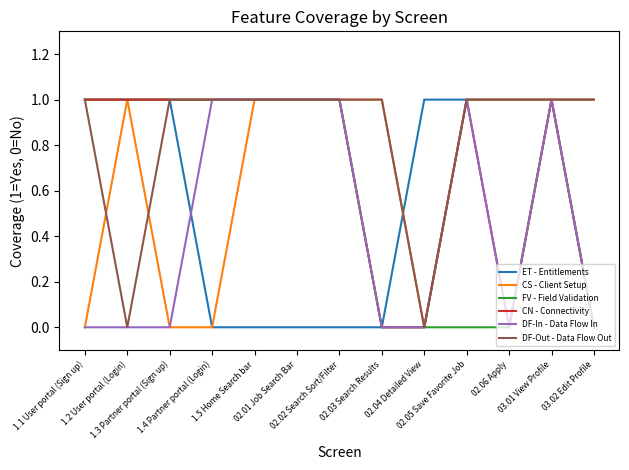

Reading left to right, list all the values displayed in this chart.

ET - Entitlements: 1	1	1	0	0	0	0	0	1	1	1	1	1
CS - Client Setup: 0	1	0	0	1	1	1	1	0	1	1	1	1
FV - Field Validation: 1	1	1	1	1	1	1	0	0	0	0	1	0
CN - Connectivity: 1	1	1	1	1	1	1	0	0	1	0	1	0
DF-In - Data Flow In: 0	0	0	1	1	1	1	0	0	1	0	1	0
DF-Out - Data Flow Out: 1	0	1	1	1	1	1	1	0	1	1	1	1